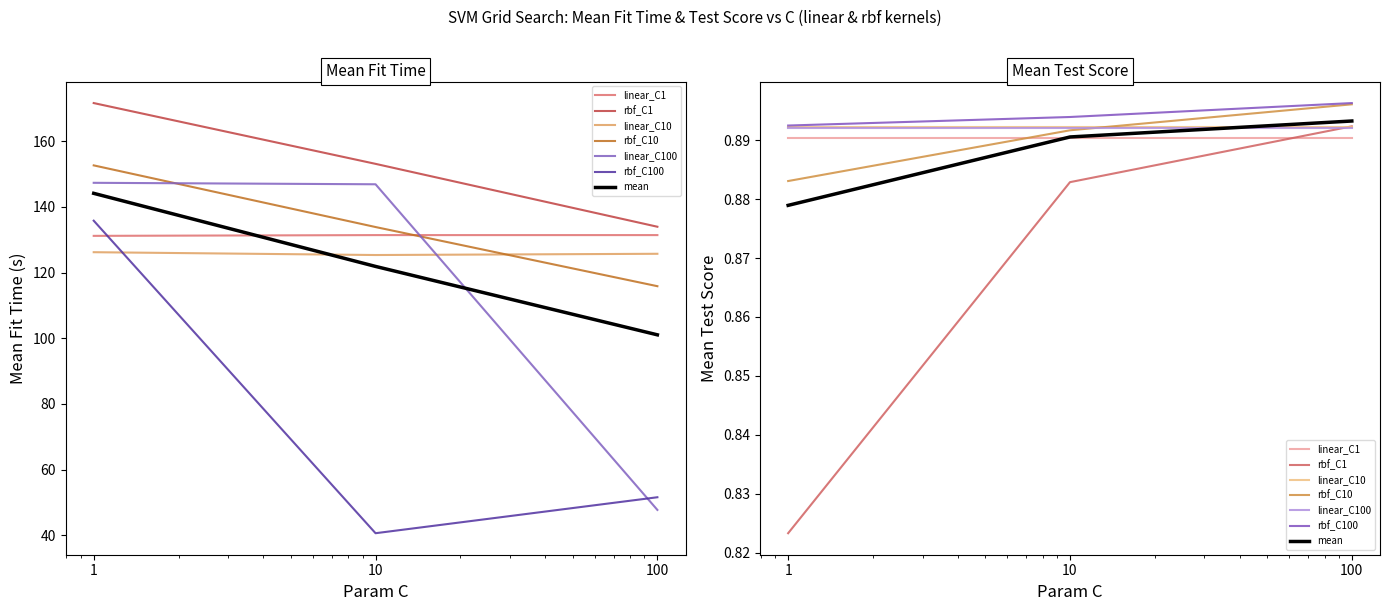

Which series has the widest spread of values?

linear_C100